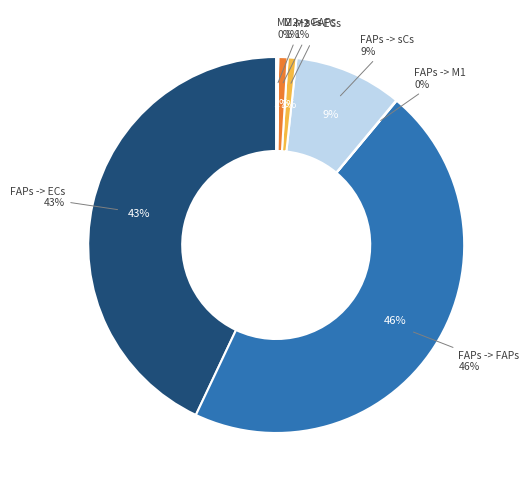

How many segments does this pie chart have?

8